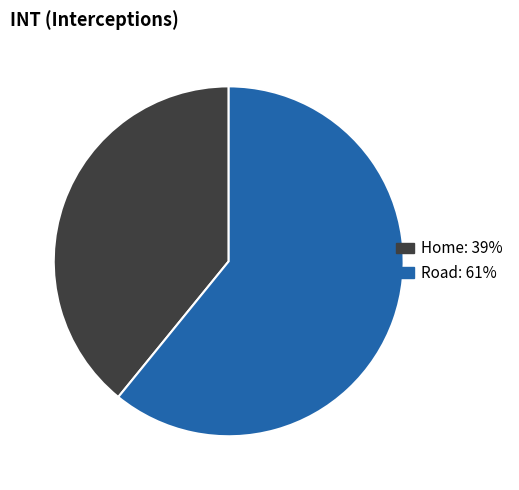

Combined, do Road and Home account for over 50%?

Yes